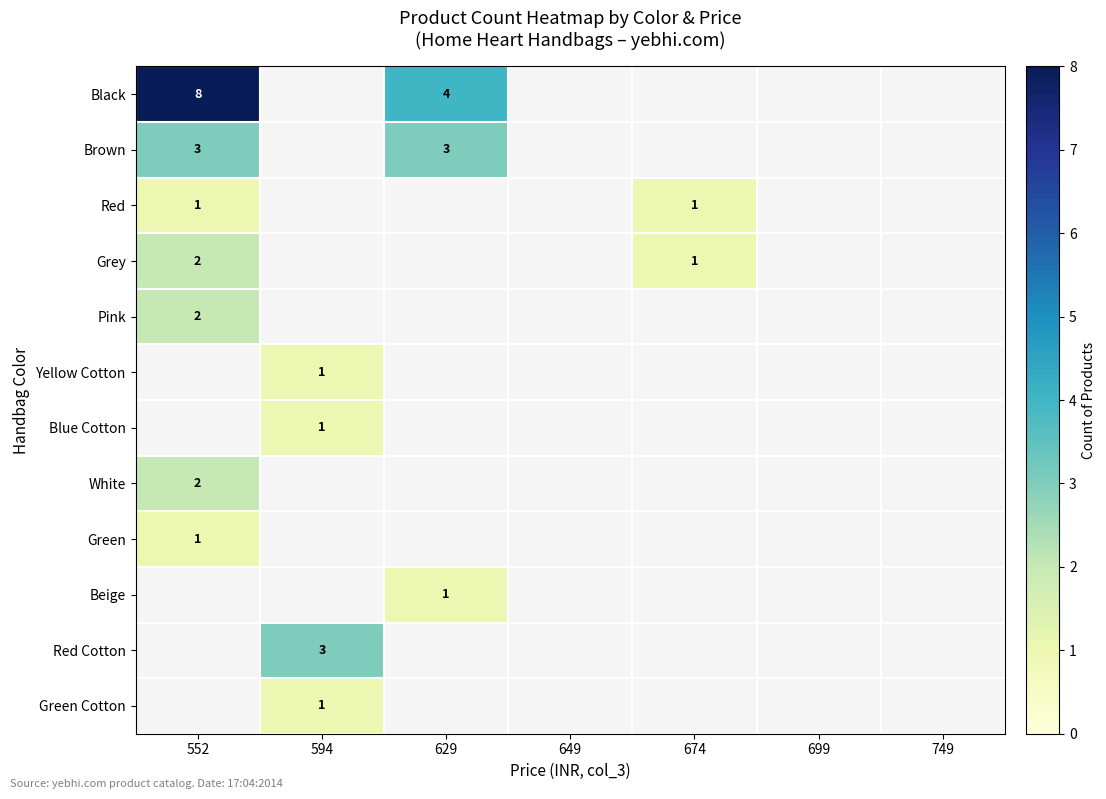

The Red series shows 1 at 552. True or false?

True